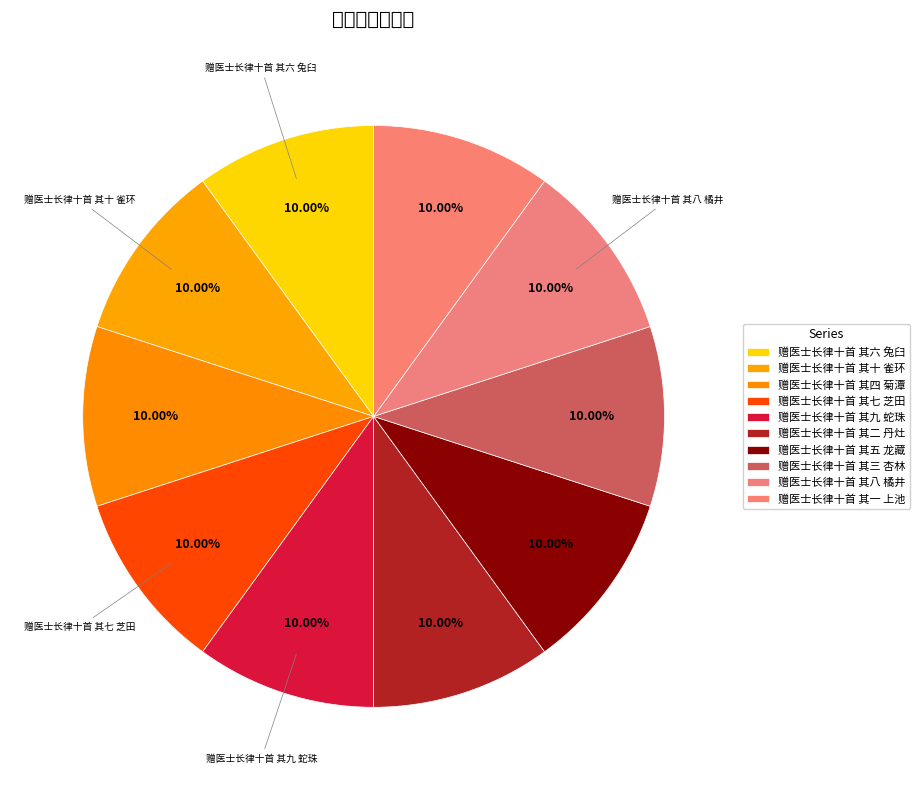

The 赠医士长律十首 其四 菊潭 slice represents 10% of the pie. True or false?

True